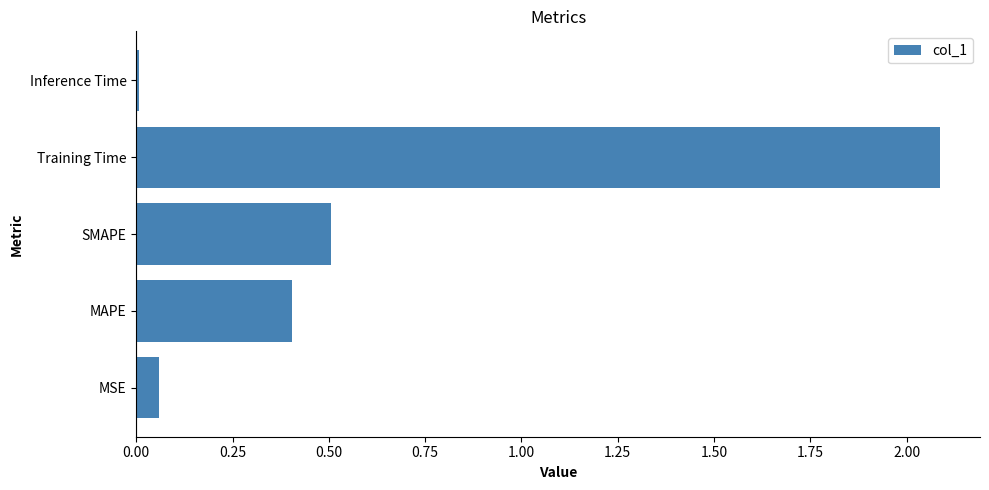

Rank the categories by value from lowest to highest.

Inference Time, MSE, MAPE, SMAPE, Training Time